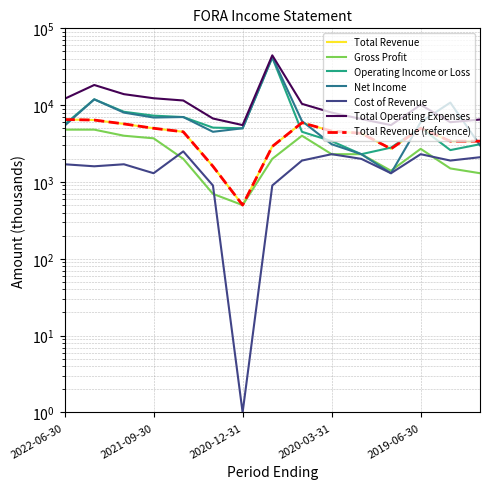

Which series has the largest total across all categories?

Total Operating Expenses